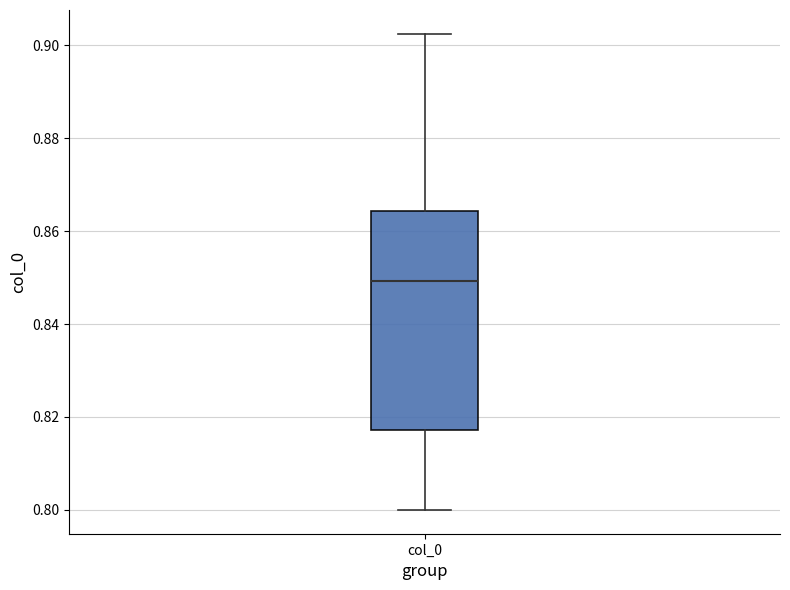

Read this box plot against the y-axis: the position of the median line, the range covered by the box, and the ends of both whiskers. The values are not printed on the chart, so give them approximately, as read against the axis.

median 0.850, box 0.818 to 0.864, whiskers 0.800 to 0.902